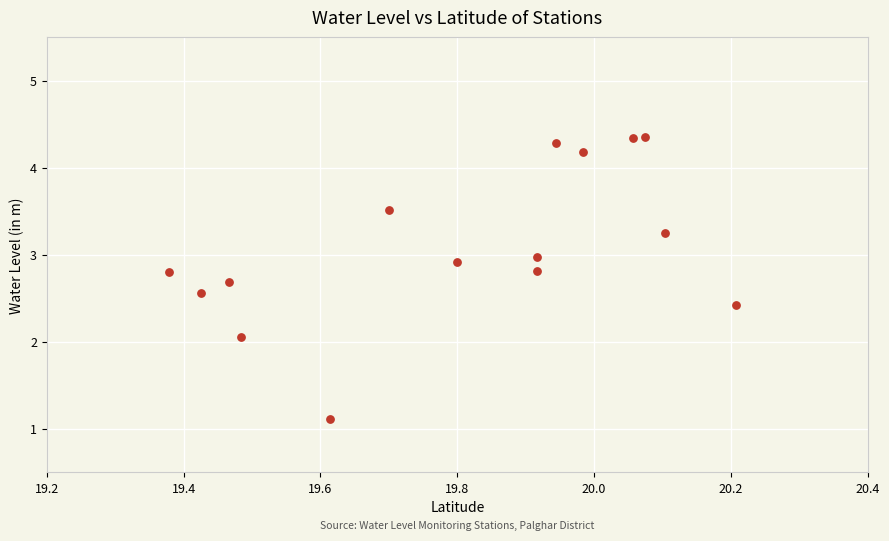

What is the range of X values (max minus min)?

0.8